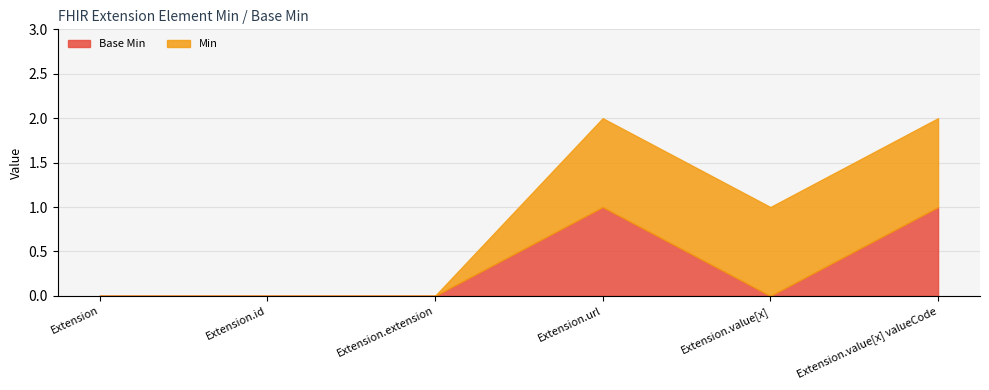

Rank the series by their average value, from lowest to highest.

Base Min, Min